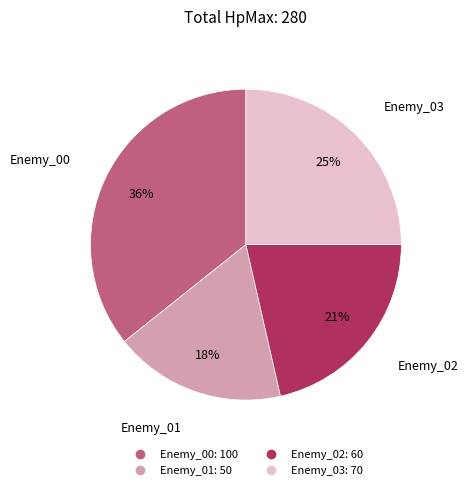

Which has a higher value, Enemy_03 or Enemy_01?

Enemy_03